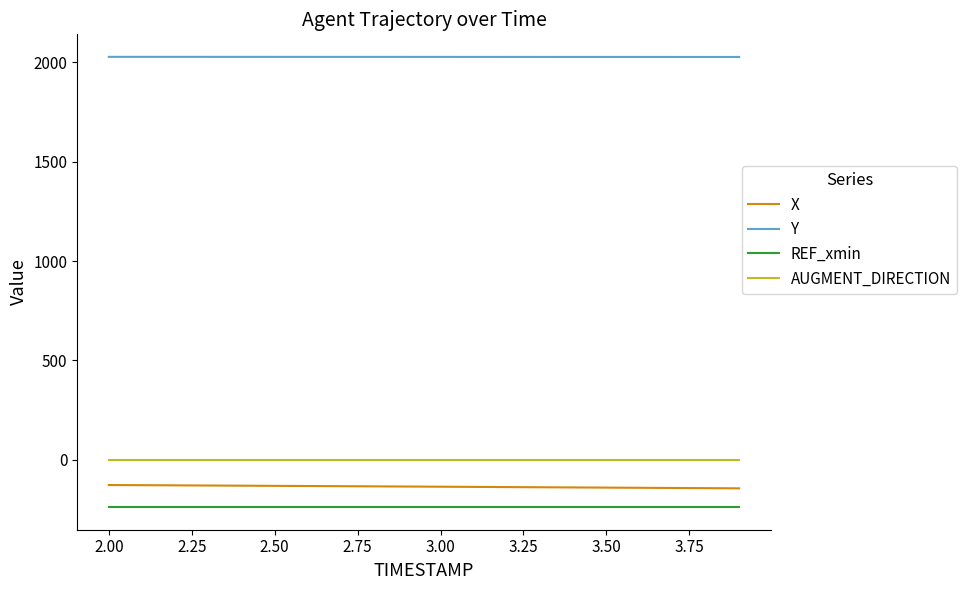

List the series in order of their peak value, lowest first.

REF_xmin, X, AUGMENT_DIRECTION, Y